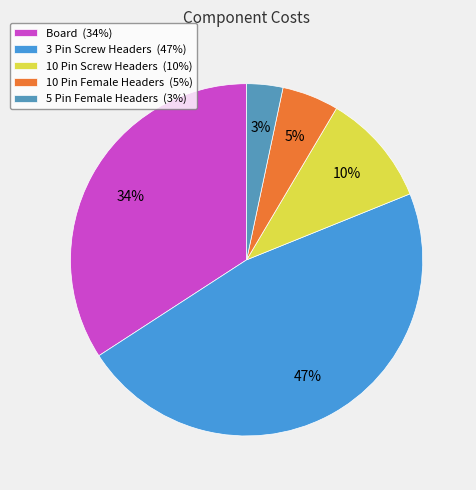

How many slices are in this pie chart?

5